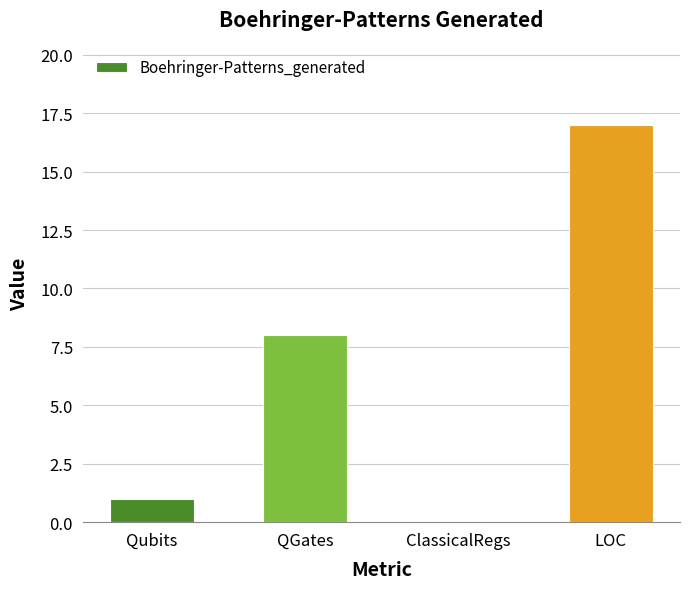

What is the change in value from QGates to ClassicalRegs?

-8